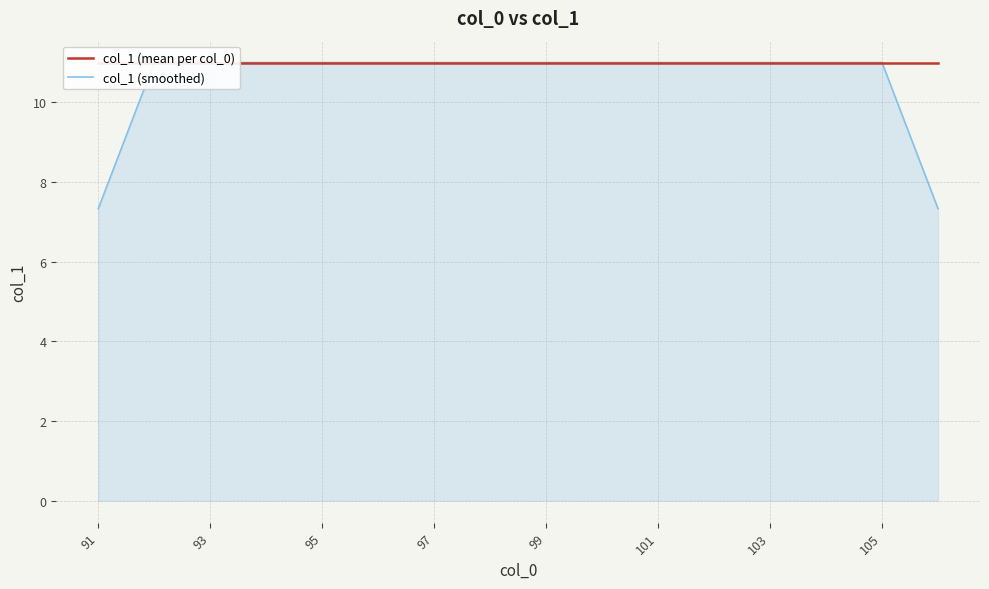

True or false: col_1 (mean per col_0) and col_1 (smoothed) cross at least once.

False